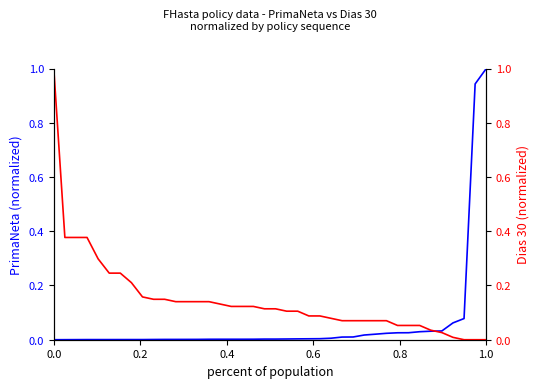

List the series in order of their peak value, lowest first.

PrimaNeta, Dias 30